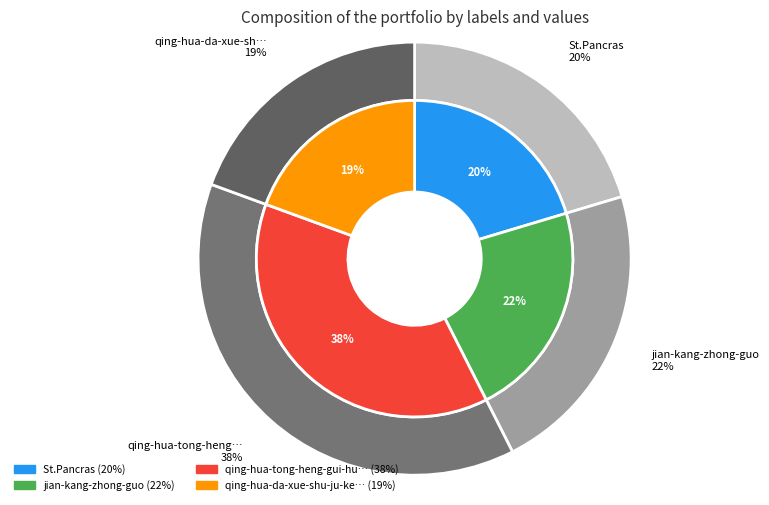

Between St.Pancras and qing-hua-da-xue-shu-ju-ke-xue-yan-jiu-y, which is larger?

St.Pancras